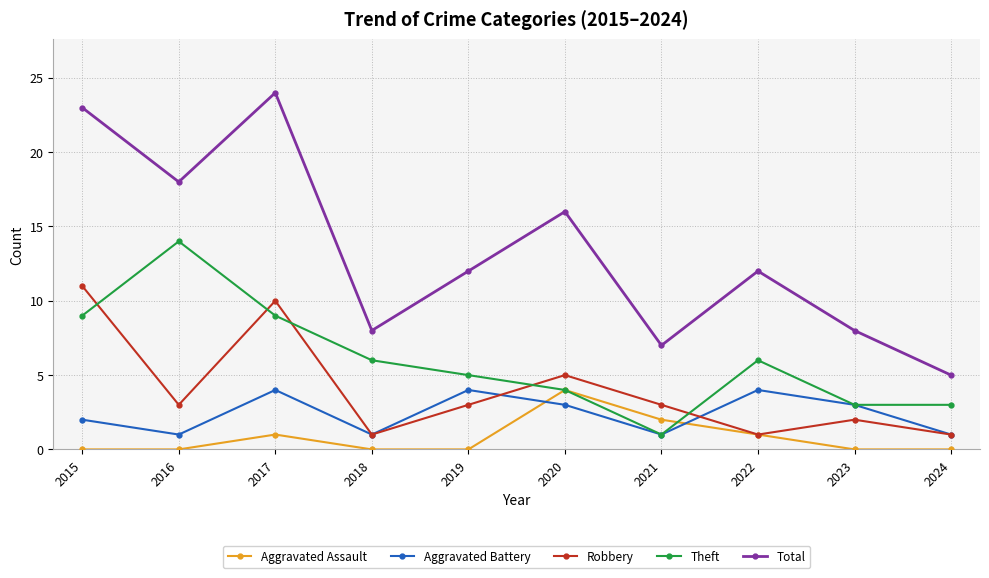

Which series has the largest range (max minus min)?

Total